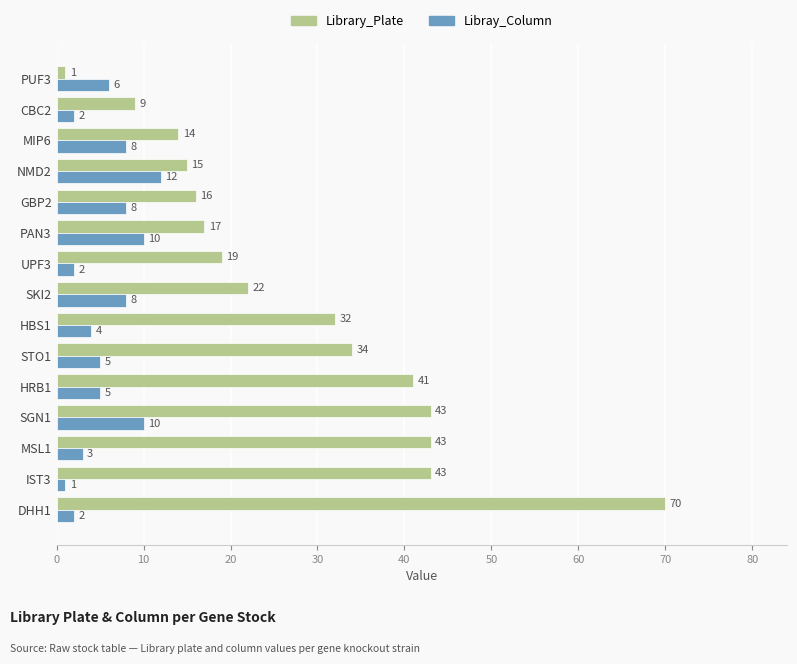

What is the sum of all Library_Plate values?

419